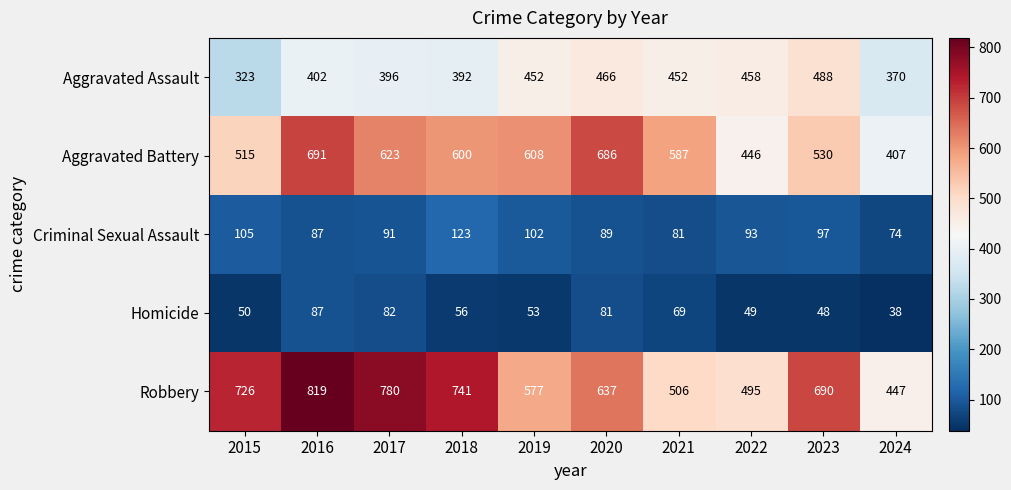

What is the difference between the highest and lowest values at 2021?

518